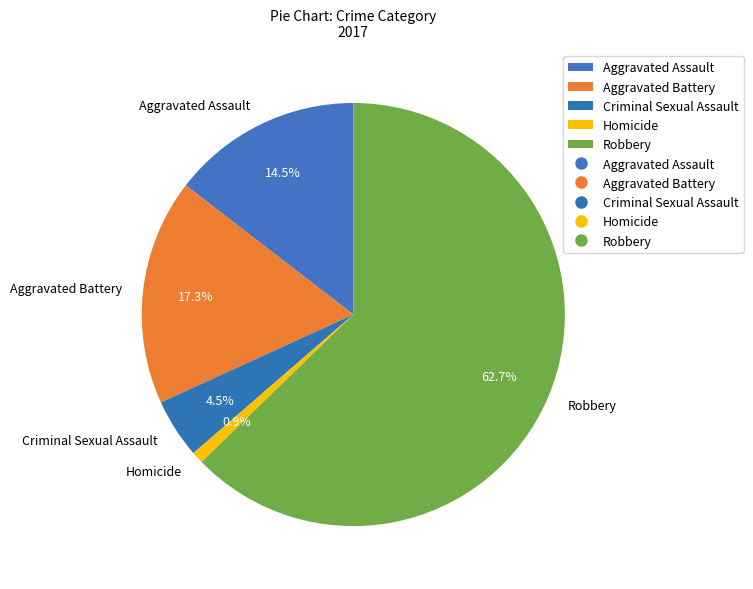

To the nearest percent, what is the difference between the Aggravated Assault and Aggravated Battery slice percentages?

3%